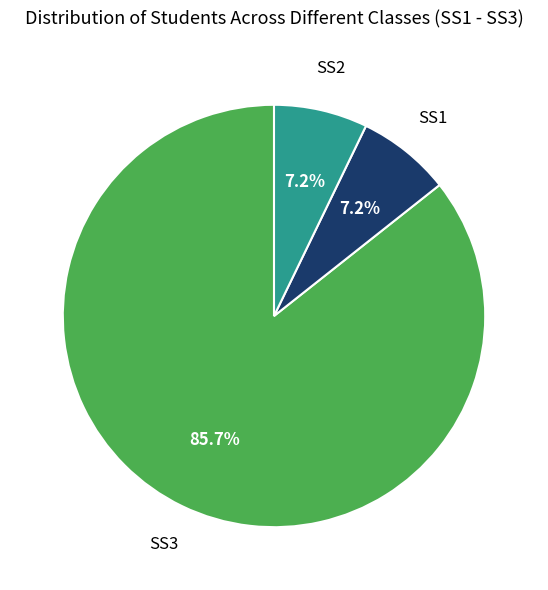

Is there a majority slice in this chart?

Yes